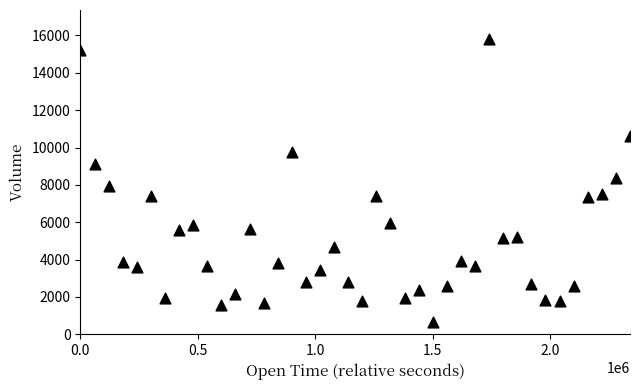

What is the range of X values (max minus min)?

2340000